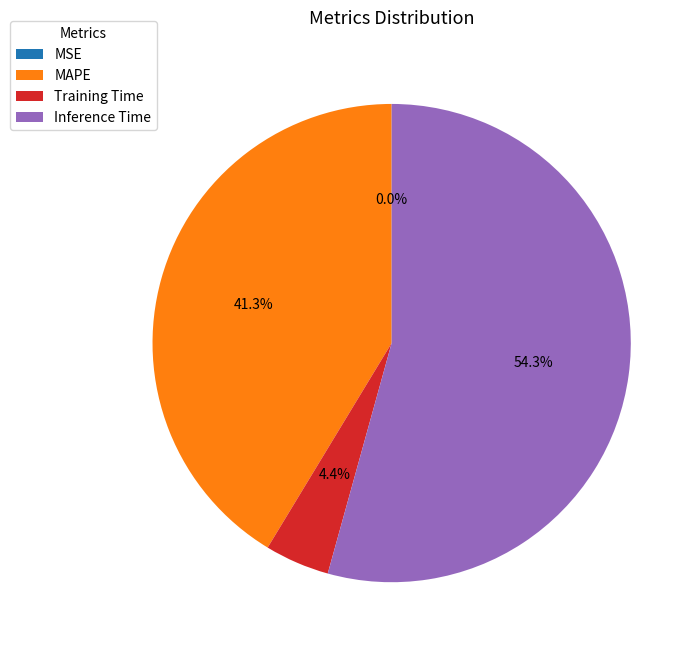

To the nearest percent, what is the average slice percentage?

25%